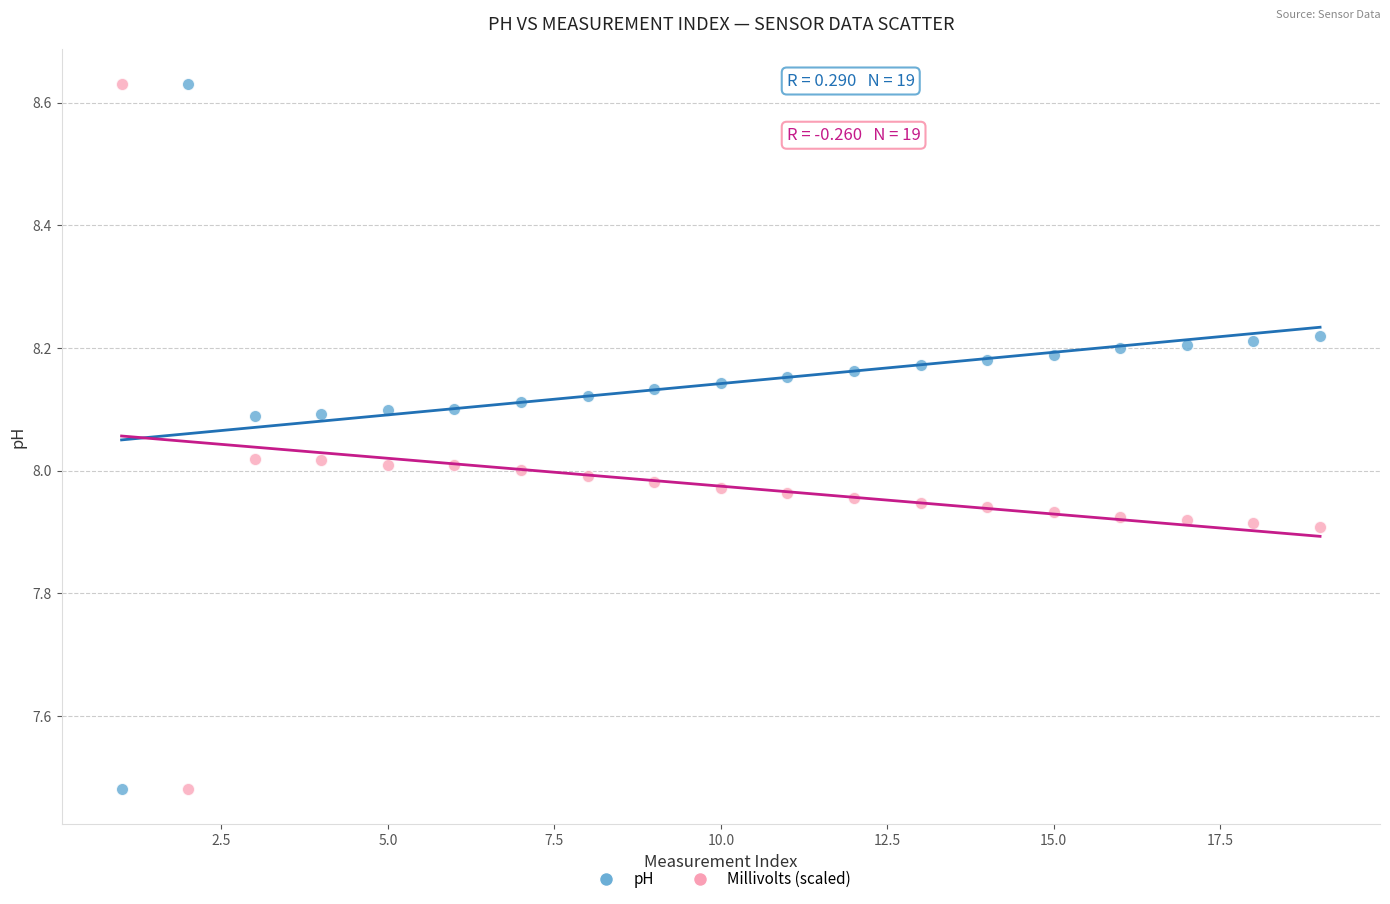

What is the X range (max minus min) for the scatter plot?

18.0